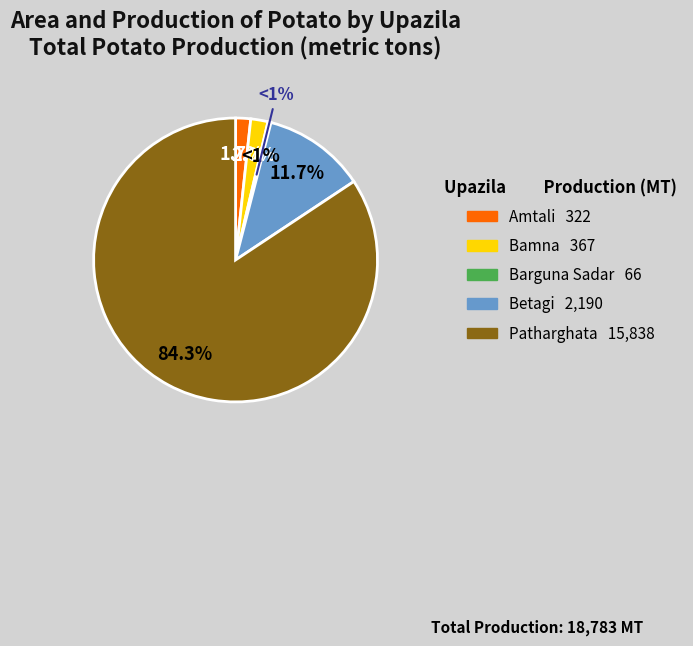

To the nearest percent, what is the difference between the largest and smallest slice percentages?

84%